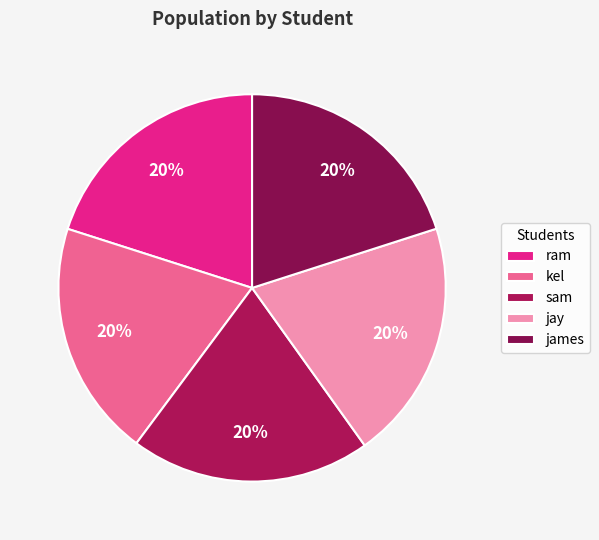

What is the change in value from kel to sam?

+392